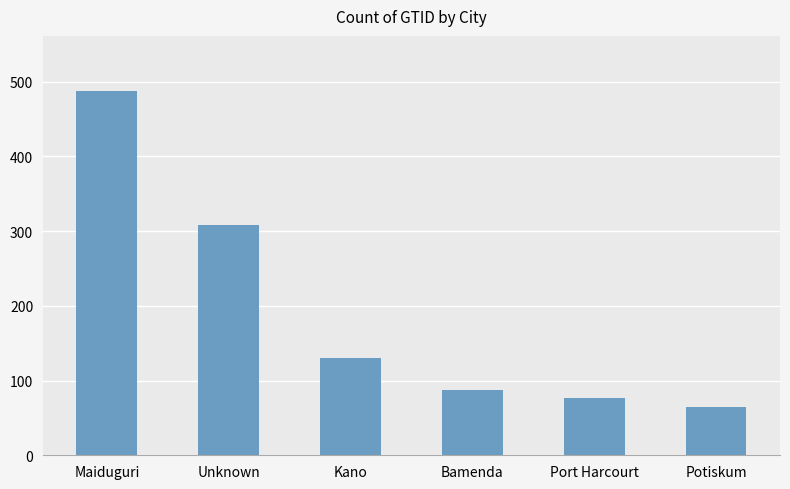

Is it true that the value at Maiduguri is 221?

False